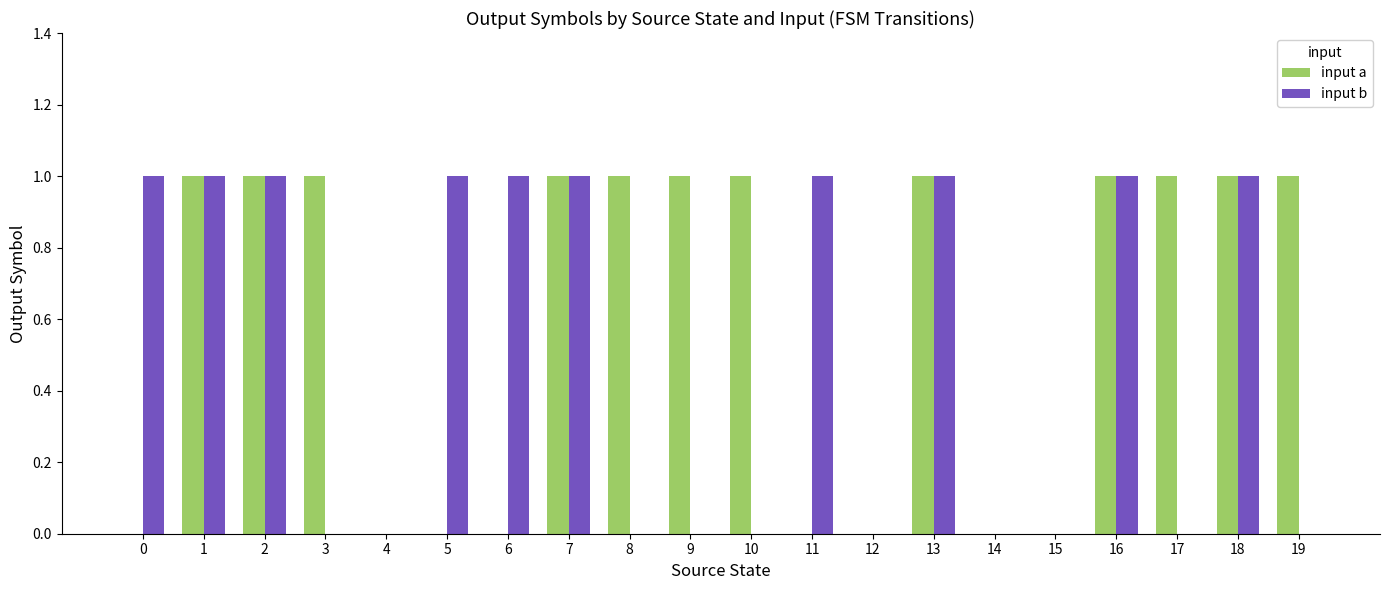

Is it true that input a equals 0 at 10?

False